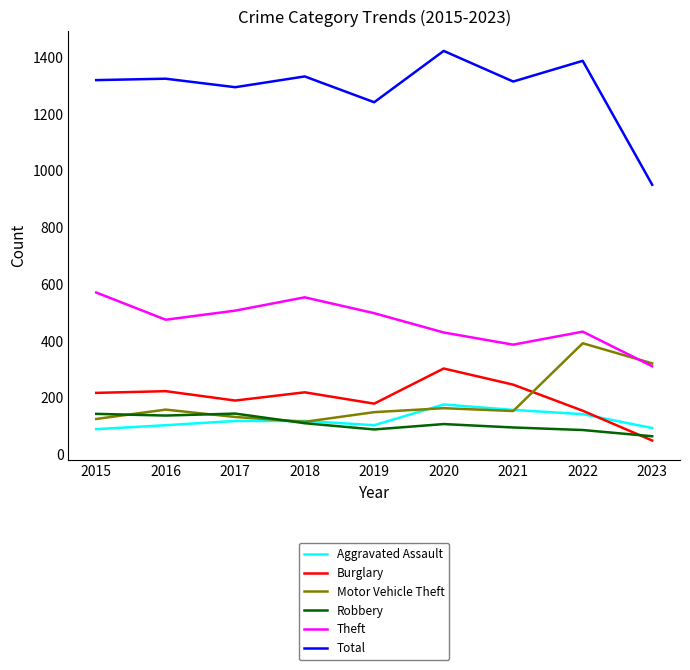

What is the total value across all series at 2020?

2602